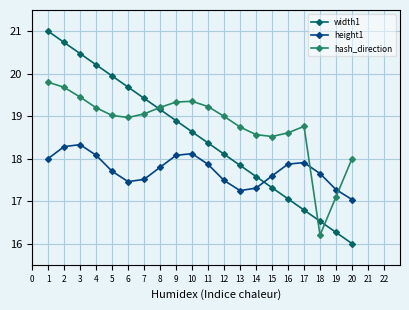

True or false: height1 has a value of 17.7 at 5.

True